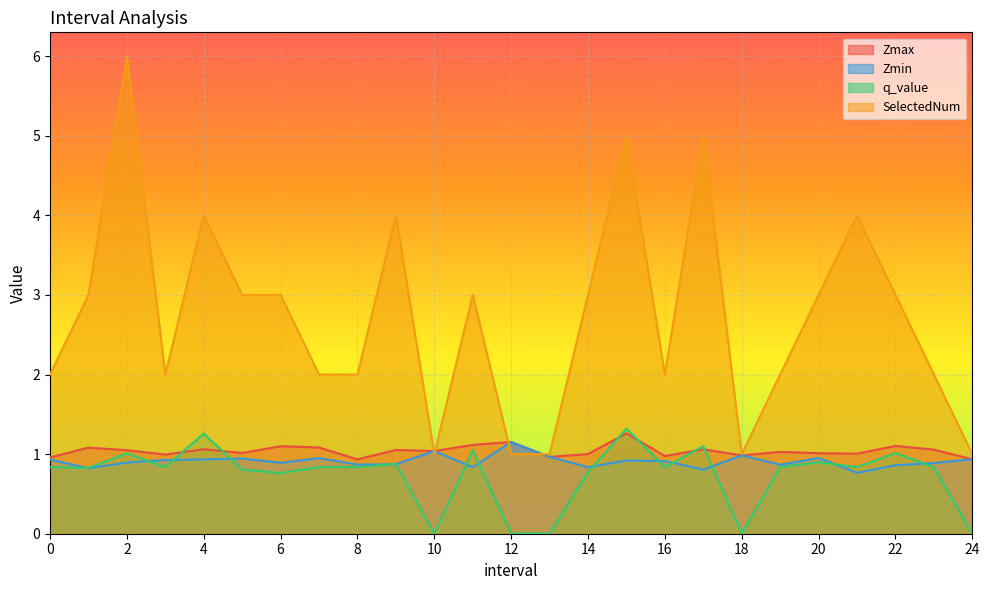

What is the difference between the second highest and second lowest values in the q_value series?

1.3